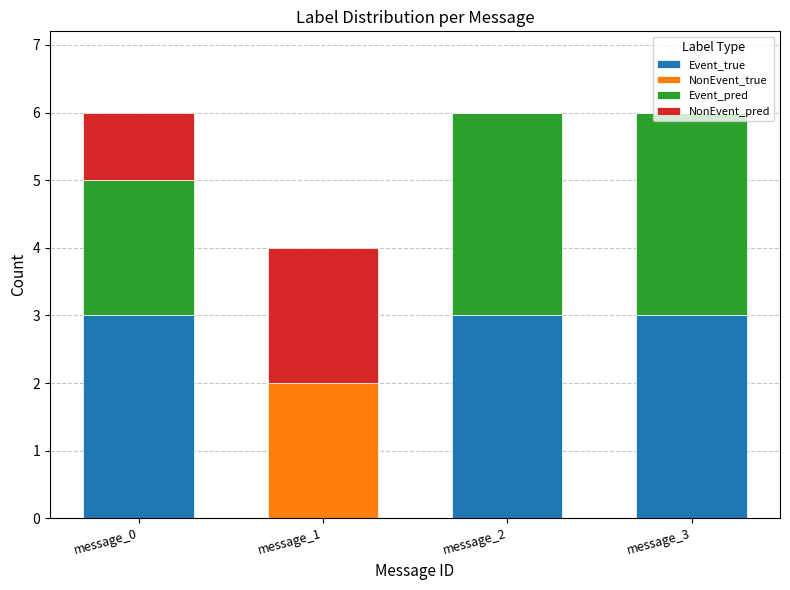

The Event_true series shows -2 at message_1. True or false?

False